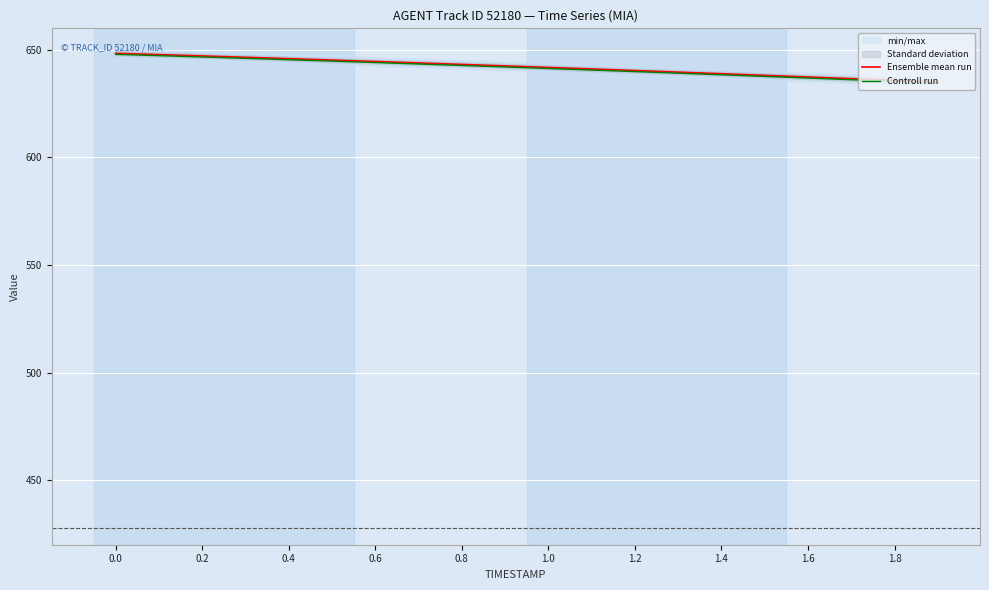

What is the sum of all Ensemble mean run values?

12840.3